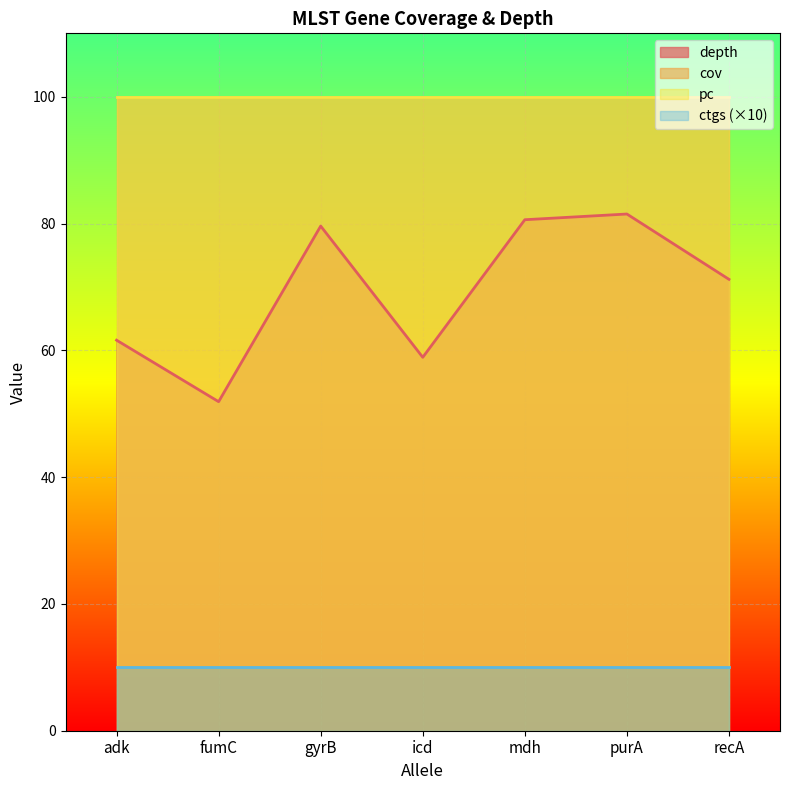

Reading left to right, list all the values displayed in this chart.

depth: 61.6	51.9	79.6	58.9	80.6	81.5	71.2
cov: 100.0	100.0	100.0	100.0	100.0	100.0	100.0
pc: 100.0	100.0	100.0	100.0	100.0	100.0	100.0
ctgs: 1.0	1.0	1.0	1.0	1.0	1.0	1.0